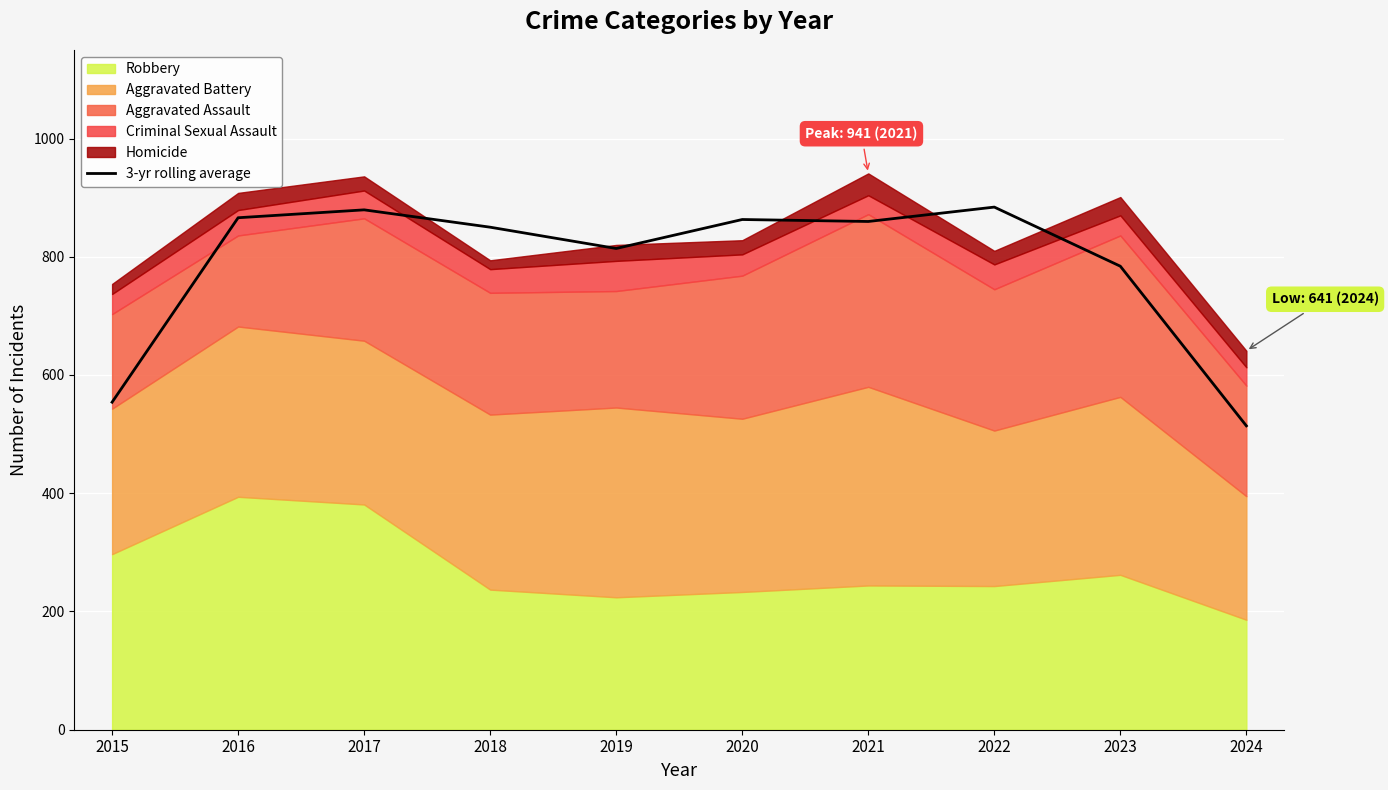

True or false: 3-yr rolling average has a value of 1103.6 at 2023.

False